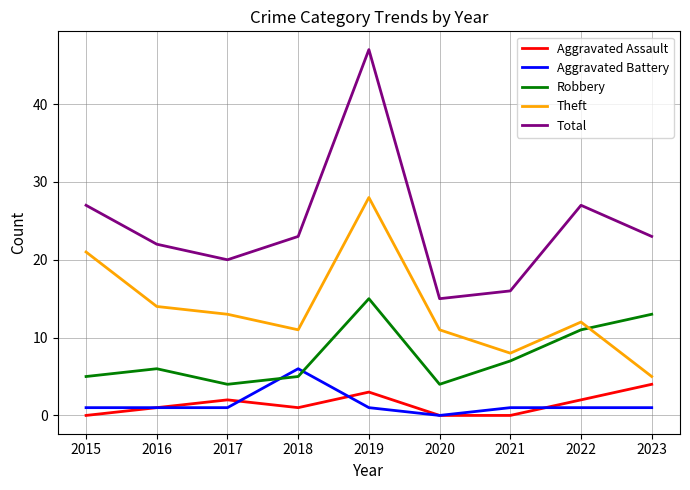

Reading right to left, what are all the values shown in this chart?

Aggravated Assault: 4	2	0	0	3	1	2	1	0
Aggravated Battery: 1	1	1	0	1	6	1	1	1
Robbery: 13	11	7	4	15	5	4	6	5
Theft: 5	12	8	11	28	11	13	14	21
Total: 23	27	16	15	47	23	20	22	27